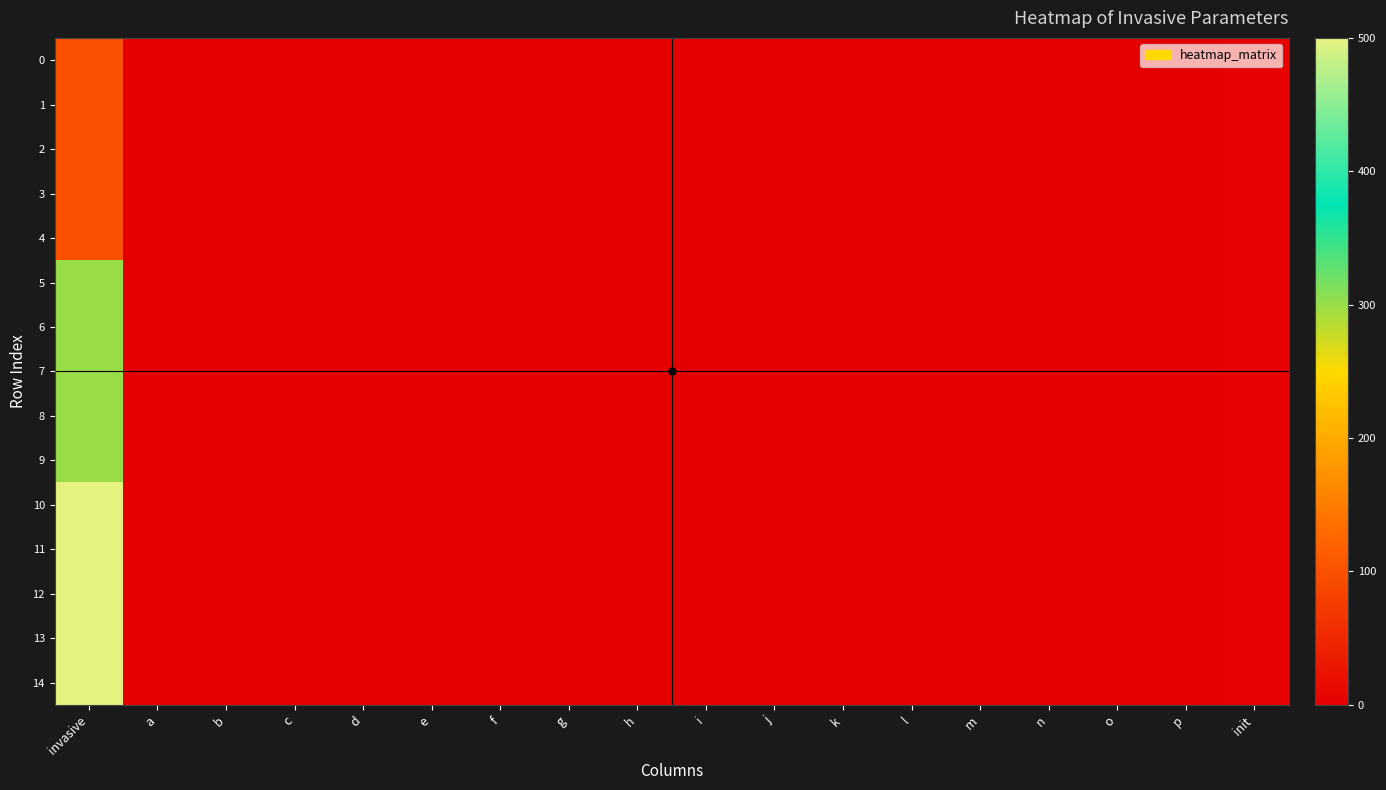

Reading left to right, what are all the values shown in this chart?

0: invasive=100.0	a=1.0	b=0.0	c=0.0	d=0.0	e=0.0	f=1.0	g=0.0	h=-0.0	i=0.0	j=-0.0	k=1.0	l=-0.1	m=0.0	n=0.0	o=0.0	p=1.0	init=3.0
1: invasive=100.0	a=1.0	b=0.0	c=0.0	d=0.0	e=0.0	f=1.0	g=0.0	h=-0.0	i=0.0	j=-0.0	k=1.0	l=-0.1	m=0.0	n=0.0	o=0.0	p=1.0	init=3.0
2: invasive=100.0	a=1.0	b=0.0	c=0.0	d=0.0	e=0.0	f=1.0	g=0.0	h=-0.0	i=0.0	j=-0.0	k=1.0	l=-0.1	m=0.0	n=0.0	o=0.0	p=1.0	init=3.0
3: invasive=100.0	a=1.0	b=0.0	c=0.0	d=0.0	e=0.0	f=1.0	g=0.0	h=-0.0	i=0.0	j=-0.0	k=1.0	l=-0.1	m=0.0	n=0.0	o=0.0	p=1.0	init=3.0
4: invasive=100.0	a=1.0	b=0.0	c=0.0	d=0.0	e=0.0	f=1.0	g=0.0	h=-0.0	i=0.0	j=-0.0	k=1.0	l=-0.1	m=0.0	n=0.0	o=0.0	p=1.0	init=3.0
5: invasive=300.0	a=1.0	b=0.0	c=0.0	d=0.0	e=0.0	f=1.0	g=0.0	h=-0.0	i=0.0	j=-0.0	k=1.0	l=-0.1	m=0.0	n=0.0	o=0.0	p=1.0	init=3.0
6: invasive=300.0	a=1.0	b=0.0	c=0.0	d=0.0	e=0.0	f=1.0	g=0.0	h=-0.0	i=0.0	j=-0.0	k=1.0	l=-0.1	m=0.0	n=0.0	o=0.0	p=1.0	init=3.0
7: invasive=300.0	a=1.0	b=0.0	c=0.0	d=0.0	e=0.0	f=1.0	g=0.0	h=-0.0	i=0.0	j=-0.0	k=1.0	l=-0.1	m=0.0	n=0.0	o=0.0	p=1.0	init=3.0
8: invasive=300.0	a=1.0	b=0.0	c=0.0	d=0.0	e=0.0	f=1.0	g=0.0	h=-0.0	i=0.0	j=-0.0	k=1.0	l=-0.1	m=0.0	n=0.0	o=0.0	p=1.0	init=3.0
9: invasive=300.0	a=1.0	b=0.0	c=0.0	d=0.0	e=0.0	f=1.0	g=0.0	h=-0.0	i=0.0	j=-0.0	k=1.0	l=-0.1	m=0.0	n=0.0	o=0.0	p=1.0	init=3.0
10: invasive=500.0	a=1.0	b=0.0	c=0.0	d=0.0	e=0.0	f=1.0	g=0.0	h=-0.0	i=0.0	j=-0.0	k=1.0	l=-0.1	m=0.0	n=0.0	o=0.0	p=1.0	init=3.0
11: invasive=500.0	a=1.0	b=0.0	c=0.0	d=0.0	e=0.0	f=1.0	g=0.0	h=-0.0	i=0.0	j=-0.0	k=1.0	l=-0.1	m=0.0	n=0.0	o=0.0	p=1.0	init=3.0
12: invasive=500.0	a=1.0	b=0.0	c=0.0	d=0.0	e=0.0	f=1.0	g=0.0	h=-0.0	i=0.0	j=-0.0	k=1.0	l=-0.1	m=0.0	n=0.0	o=0.0	p=1.0	init=3.0
13: invasive=500.0	a=1.0	b=0.0	c=0.0	d=0.0	e=0.0	f=1.0	g=0.0	h=-0.0	i=0.0	j=-0.0	k=1.0	l=-0.1	m=0.0	n=0.0	o=0.0	p=1.0	init=3.0
14: invasive=500.0	a=1.0	b=0.0	c=0.0	d=0.0	e=0.0	f=1.0	g=0.0	h=-0.0	i=0.0	j=-0.0	k=1.0	l=-0.1	m=0.0	n=0.0	o=0.0	p=1.0	init=3.0